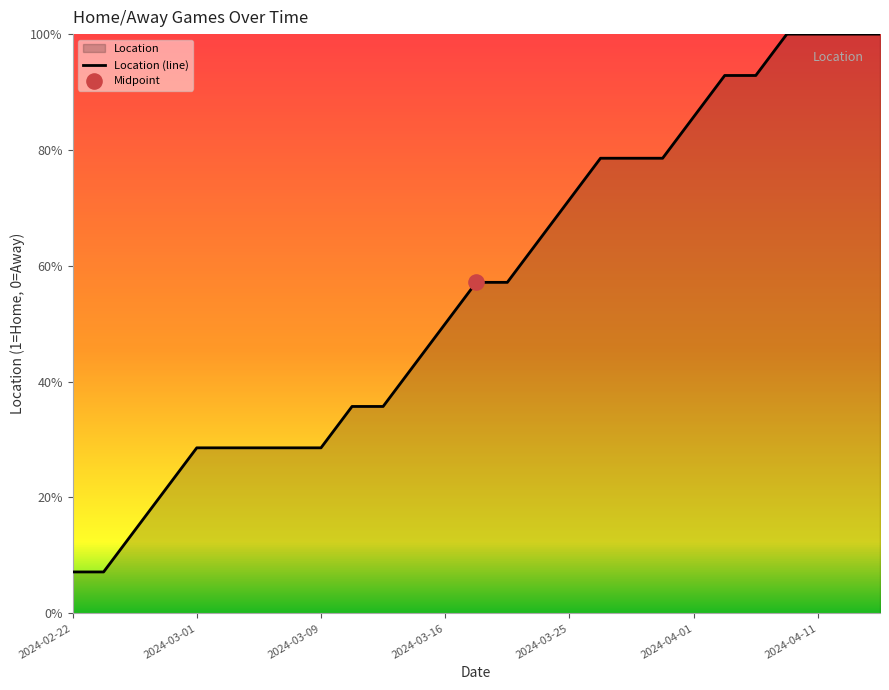

Which has a higher value, 17 or 9?

17